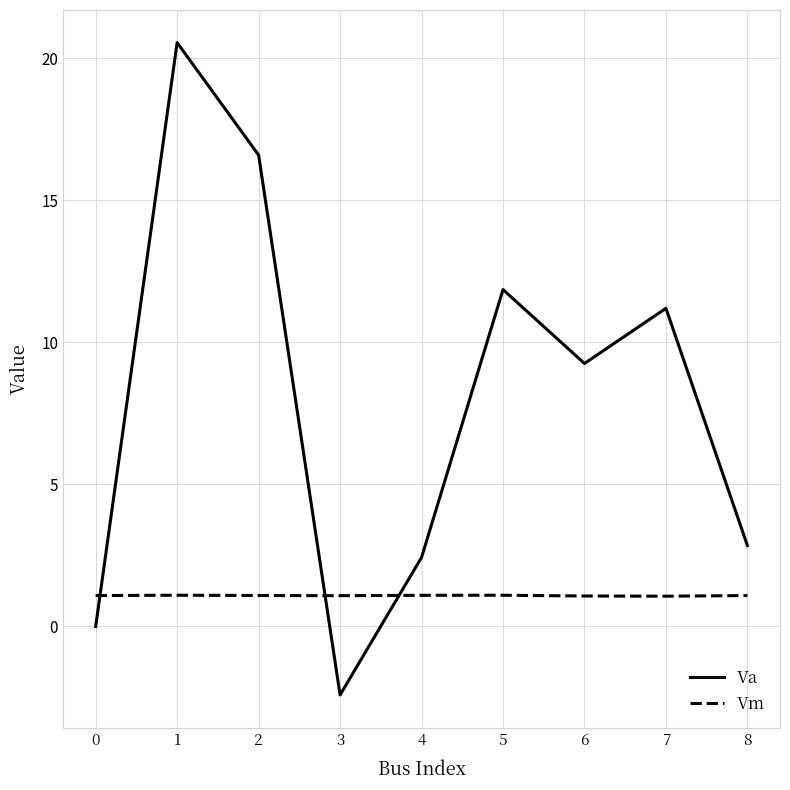

How many values in the Va series exceed 9?

5